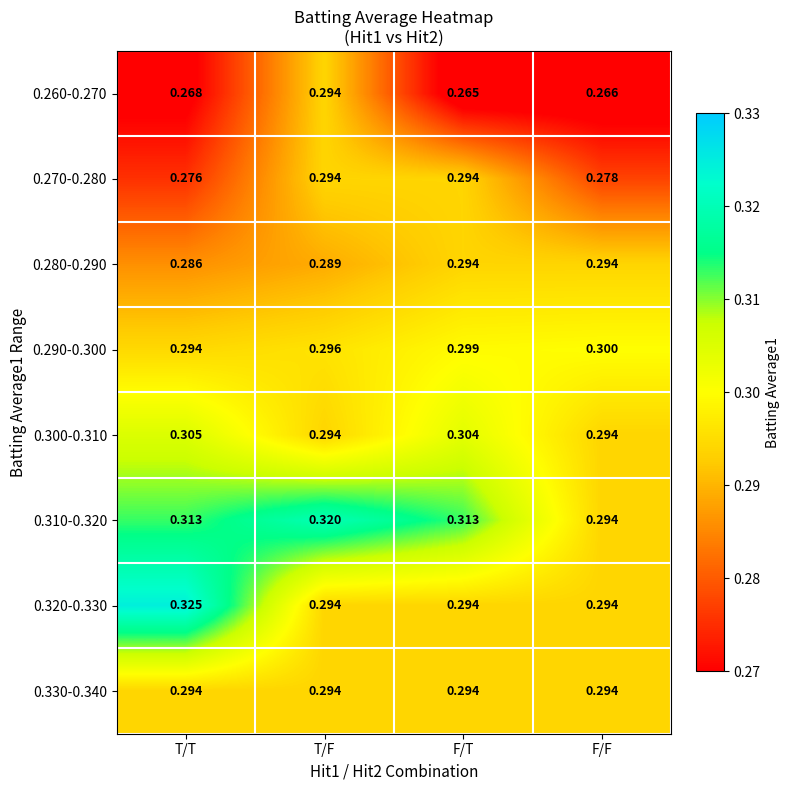

At how many categories does at least one series exceed 0?

4